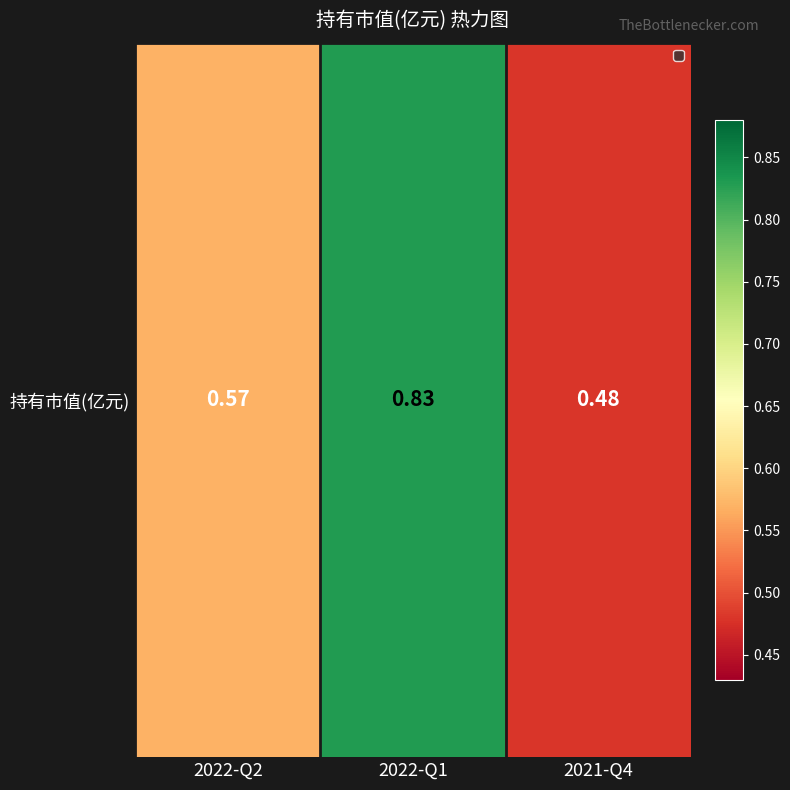

How many values are between 0 and 1?

3